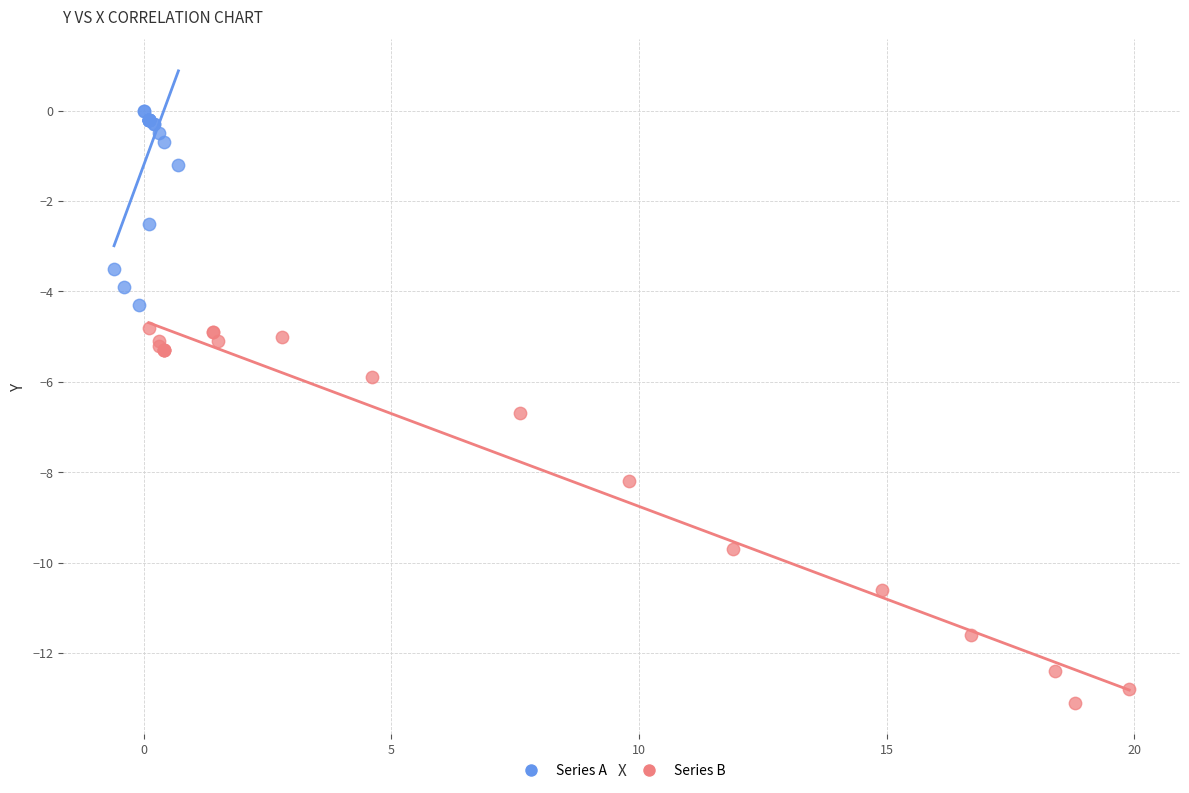

Which series reaches the maximum Y coordinate?

Series A